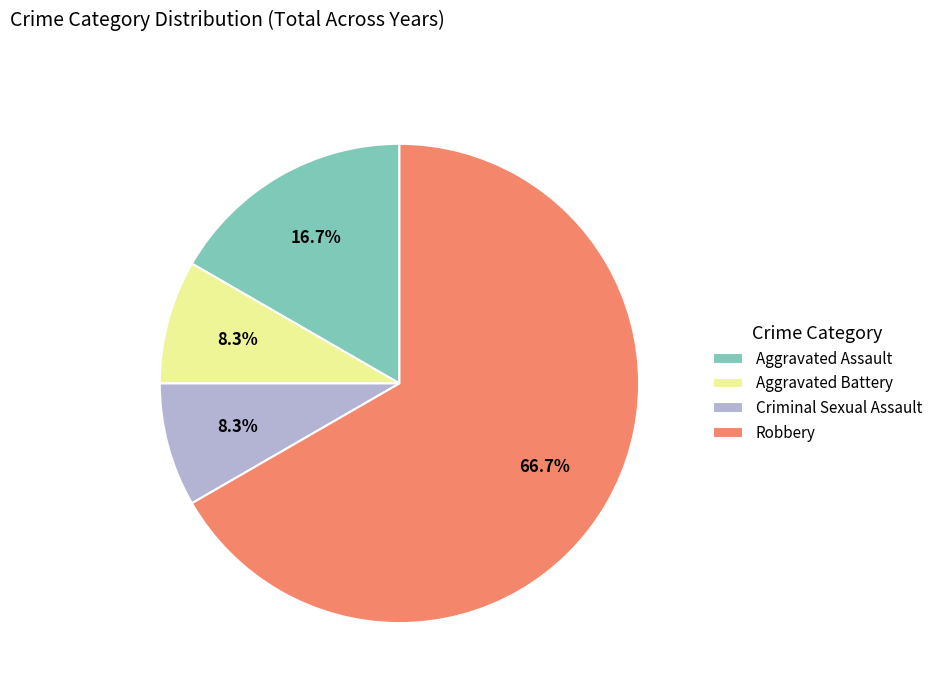

To the nearest percent, what portion does Aggravated Assault represent?

17%